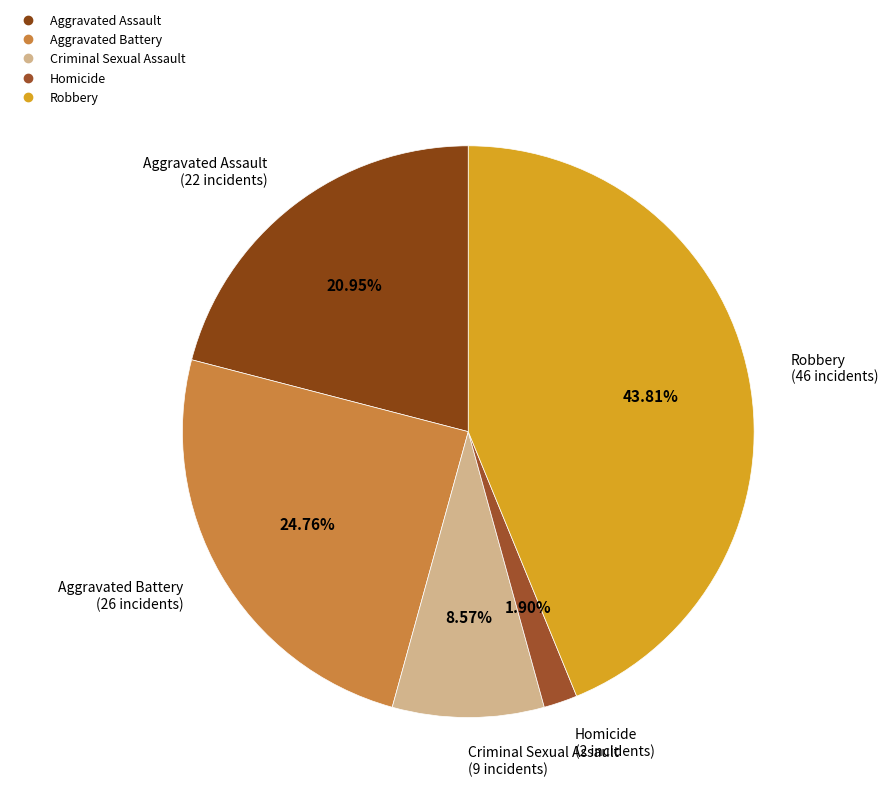

What percentage is NOT represented by Aggravated Battery?

75.2%